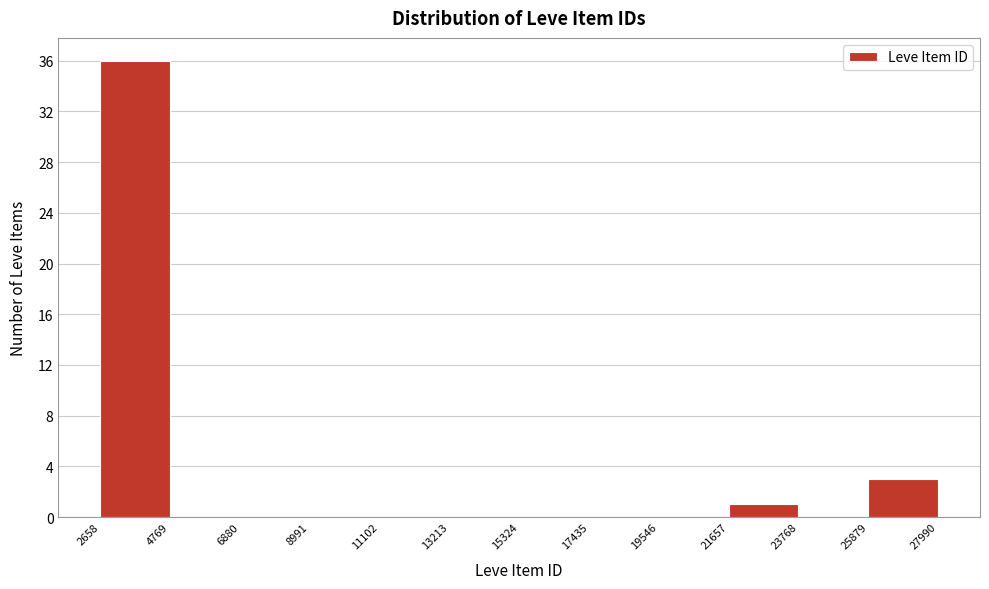

Which range on the x-axis has the tallest bar?

2658 to 4769